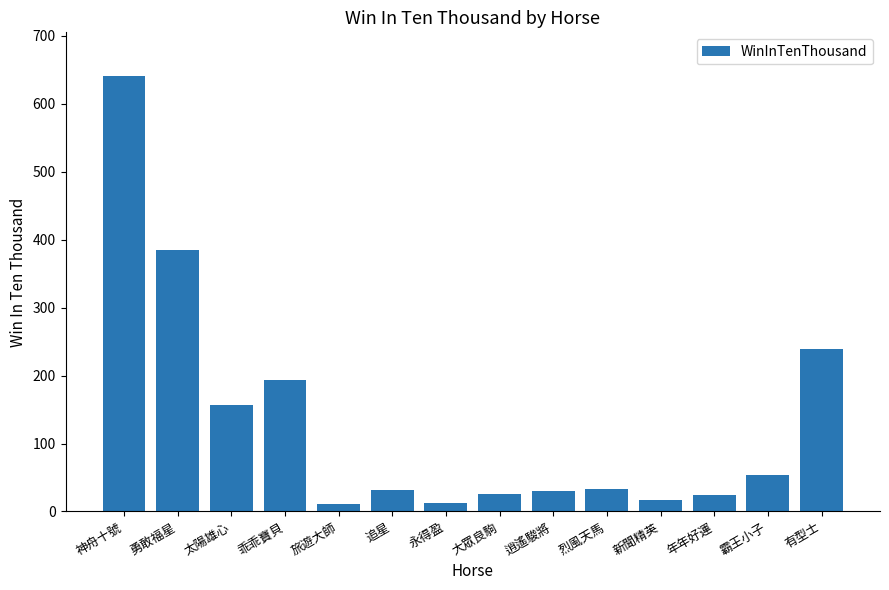

What is the change in value from 勇敢福星 to 新聞精英?

-368